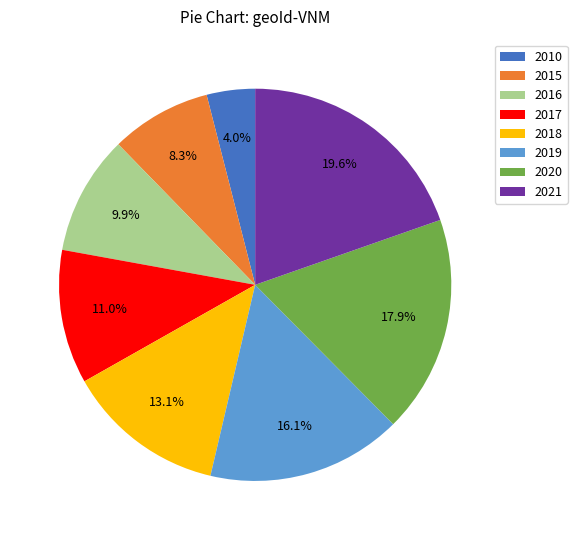

How many slices are in this pie chart?

8